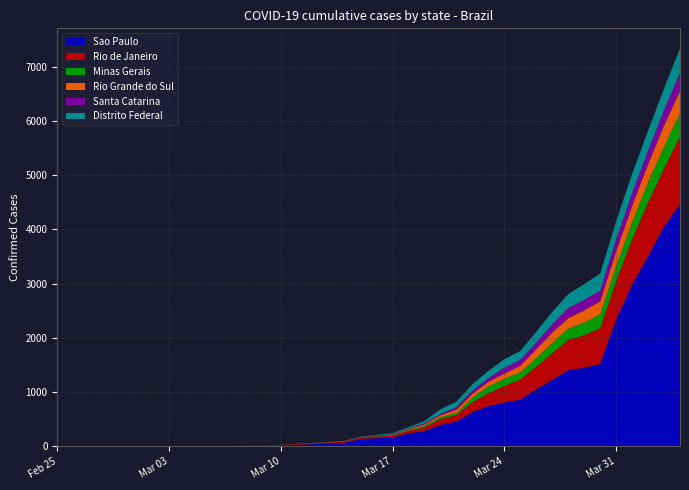

Reading left to right, what are all the values shown in this chart?

Sao Paulo: 2020-02-25=1	2020-02-26=1	2020-02-27=1	2020-02-28=1	2020-02-29=2	2020-03-01=2	2020-03-02=2	2020-03-03=2	2020-03-04=3	2020-03-05=6	2020-03-06=10	2020-03-07=10	2020-03-08=16	2020-03-09=16	2020-03-10=19	2020-03-11=30	2020-03-12=42	2020-03-13=56	2020-03-14=65	2020-03-15=136	2020-03-16=152	2020-03-17=164	2020-03-18=240	2020-03-19=286	2020-03-20=396	2020-03-21=459	2020-03-22=631	2020-03-23=745	2020-03-24=810	2020-03-25=862	2020-03-26=1052	2020-03-27=1223	2020-03-28=1406	2020-03-29=1451	2020-03-30=1517	2020-03-31=2339	2020-04-01=2981	2020-04-02=3506	2020-04-03=4048	2020-04-04=4466
Rio de Janeiro: 2020-02-25=0	2020-02-26=0	2020-02-27=0	2020-02-28=0	2020-02-29=0	2020-03-01=0	2020-03-02=0	2020-03-03=0	2020-03-04=0	2020-03-05=1	2020-03-06=1	2020-03-07=1	2020-03-08=3	2020-03-09=3	2020-03-10=8	2020-03-11=13	2020-03-12=16	2020-03-13=16	2020-03-14=22	2020-03-15=24	2020-03-16=31	2020-03-17=33	2020-03-18=45	2020-03-19=65	2020-03-20=109	2020-03-21=119	2020-03-22=186	2020-03-23=233	2020-03-24=305	2020-03-25=370	2020-03-26=421	2020-03-27=493	2020-03-28=558	2020-03-29=600	2020-03-30=657	2020-03-31=708	2020-04-01=832	2020-04-02=992	2020-04-03=1074	2020-04-04=1246
Minas Gerais: 2020-02-25=0	2020-02-26=0	2020-02-27=0	2020-02-28=0	2020-02-29=0	2020-03-01=0	2020-03-02=0	2020-03-03=0	2020-03-04=0	2020-03-05=0	2020-03-06=0	2020-03-07=0	2020-03-08=1	2020-03-09=1	2020-03-10=1	2020-03-11=1	2020-03-12=1	2020-03-13=2	2020-03-14=2	2020-03-15=2	2020-03-16=5	2020-03-17=7	2020-03-18=15	2020-03-19=29	2020-03-20=35	2020-03-21=38	2020-03-22=83	2020-03-23=128	2020-03-24=130	2020-03-25=133	2020-03-26=153	2020-03-27=189	2020-03-28=205	2020-03-29=231	2020-03-30=261	2020-03-31=275	2020-04-01=314	2020-04-02=370	2020-04-03=397	2020-04-04=430
Rio Grande do Sul: 2020-02-25=0	2020-02-26=0	2020-02-27=0	2020-02-28=0	2020-02-29=0	2020-03-01=0	2020-03-02=0	2020-03-03=0	2020-03-04=0	2020-03-05=0	2020-03-06=0	2020-03-07=0	2020-03-08=0	2020-03-09=0	2020-03-10=1	2020-03-11=2	2020-03-12=4	2020-03-13=4	2020-03-14=6	2020-03-15=6	2020-03-16=6	2020-03-17=10	2020-03-18=19	2020-03-19=28	2020-03-20=37	2020-03-21=60	2020-03-22=72	2020-03-23=86	2020-03-24=98	2020-03-25=123	2020-03-26=168	2020-03-27=195	2020-03-28=197	2020-03-29=226	2020-03-30=241	2020-03-31=274	2020-04-01=306	2020-04-02=334	2020-04-03=396	2020-04-04=410
Santa Catarina: 2020-02-25=0	2020-02-26=0	2020-02-27=0	2020-02-28=0	2020-02-29=0	2020-03-01=0	2020-03-02=0	2020-03-03=0	2020-03-04=0	2020-03-05=0	2020-03-06=0	2020-03-07=0	2020-03-08=0	2020-03-09=0	2020-03-10=0	2020-03-11=0	2020-03-12=0	2020-03-13=2	2020-03-14=4	2020-03-15=6	2020-03-16=7	2020-03-17=7	2020-03-18=10	2020-03-19=20	2020-03-20=21	2020-03-21=51	2020-03-22=57	2020-03-23=68	2020-03-24=107	2020-03-25=109	2020-03-26=122	2020-03-27=149	2020-03-28=184	2020-03-29=194	2020-03-30=197	2020-03-31=219	2020-04-01=235	2020-04-02=247	2020-04-03=281	2020-04-04=334
Distrito Federal: 2020-02-25=0	2020-02-26=0	2020-02-27=0	2020-02-28=0	2020-02-29=0	2020-03-01=0	2020-03-02=0	2020-03-03=0	2020-03-04=0	2020-03-05=0	2020-03-06=0	2020-03-07=0	2020-03-08=1	2020-03-09=1	2020-03-10=1	2020-03-11=2	2020-03-12=2	2020-03-13=2	2020-03-14=6	2020-03-15=8	2020-03-16=13	2020-03-17=22	2020-03-18=26	2020-03-19=42	2020-03-20=87	2020-03-21=100	2020-03-22=117	2020-03-23=133	2020-03-24=160	2020-03-25=160	2020-03-26=200	2020-03-27=230	2020-03-28=260	2020-03-29=289	2020-03-30=312	2020-03-31=332	2020-04-01=355	2020-04-02=370	2020-04-03=402	2020-04-04=454